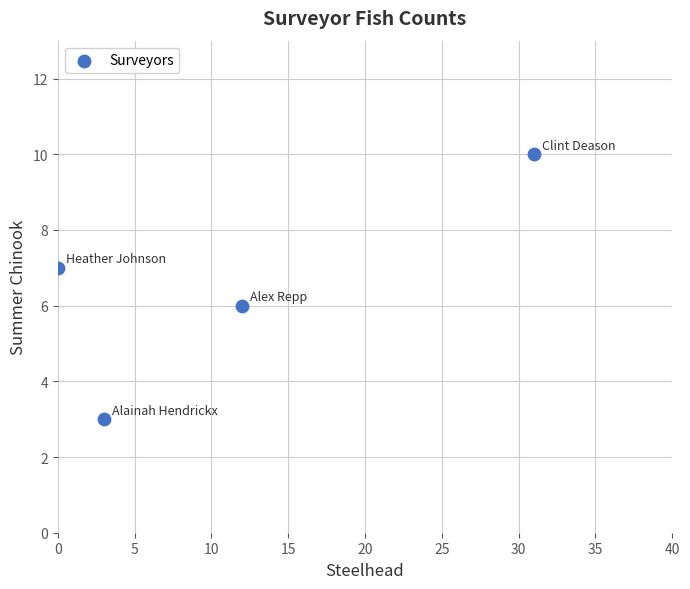

What is the average X value?

12